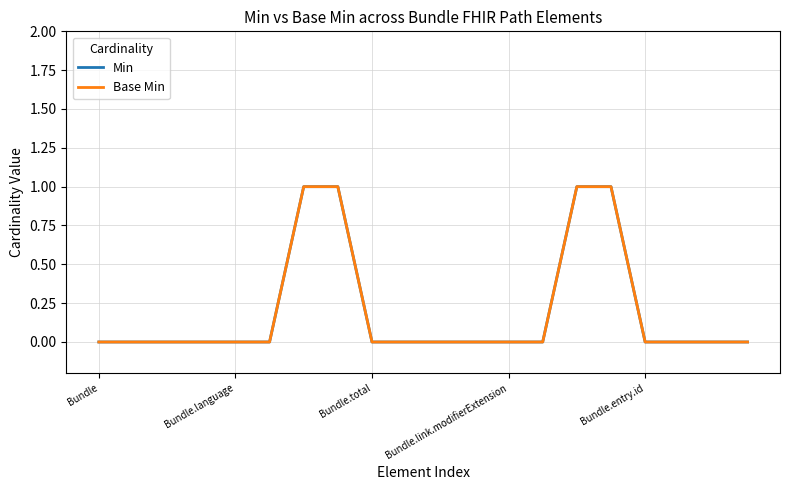

What is the maximum value shown in the chart?

1